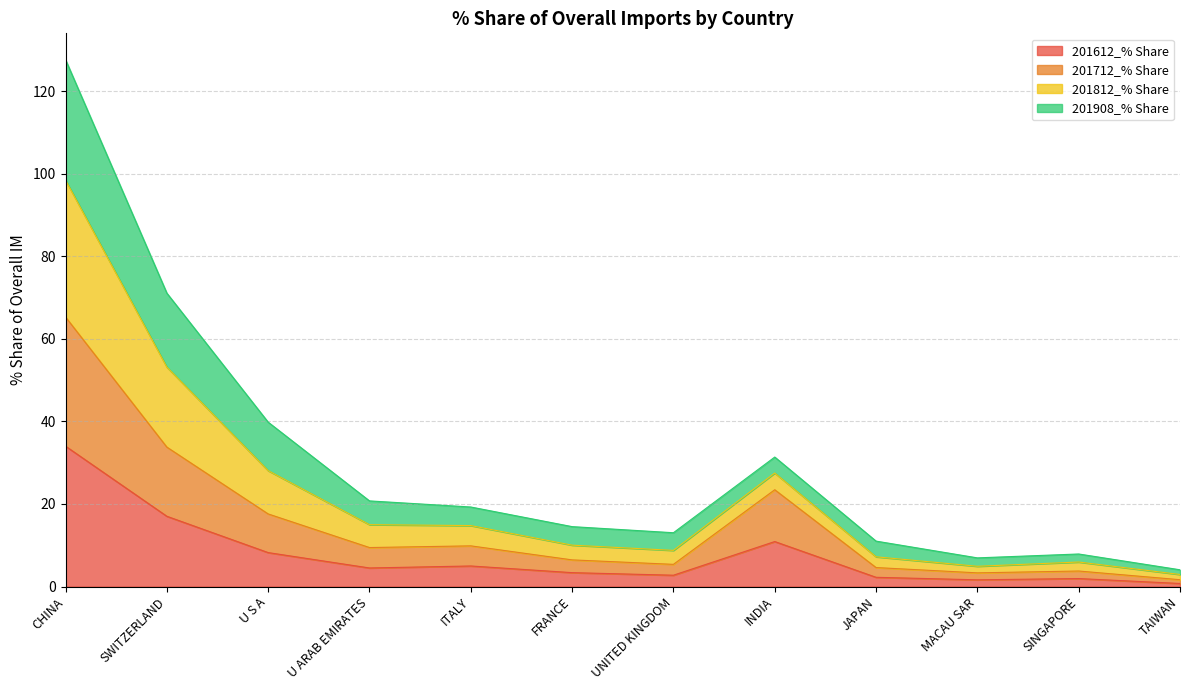

What is the highest value of the 201612_% Share series?

34.0